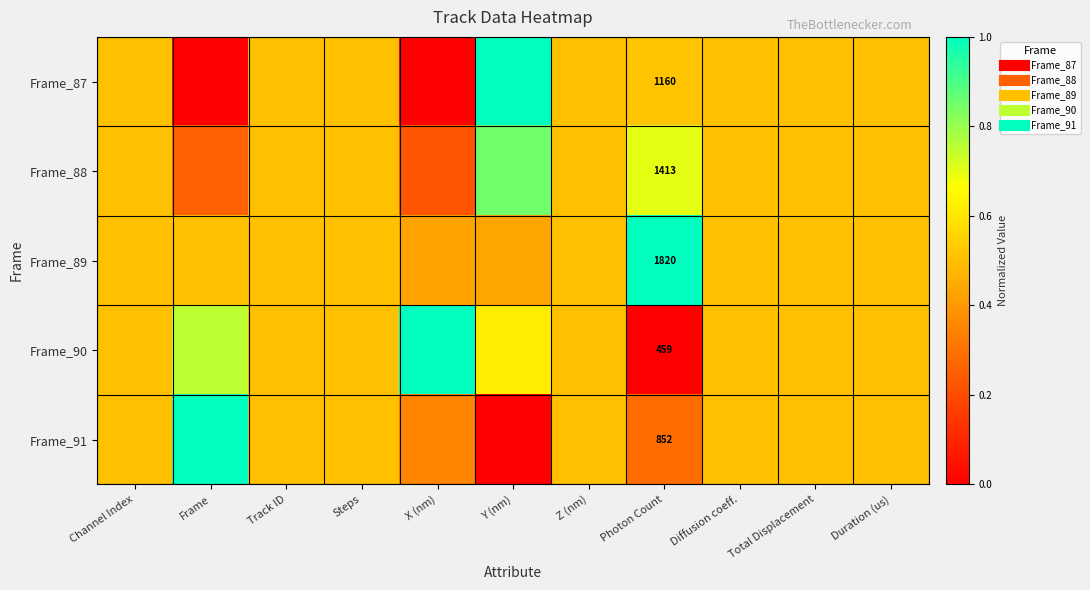

Count the Frame_88 values in the range 0 to 1.

11